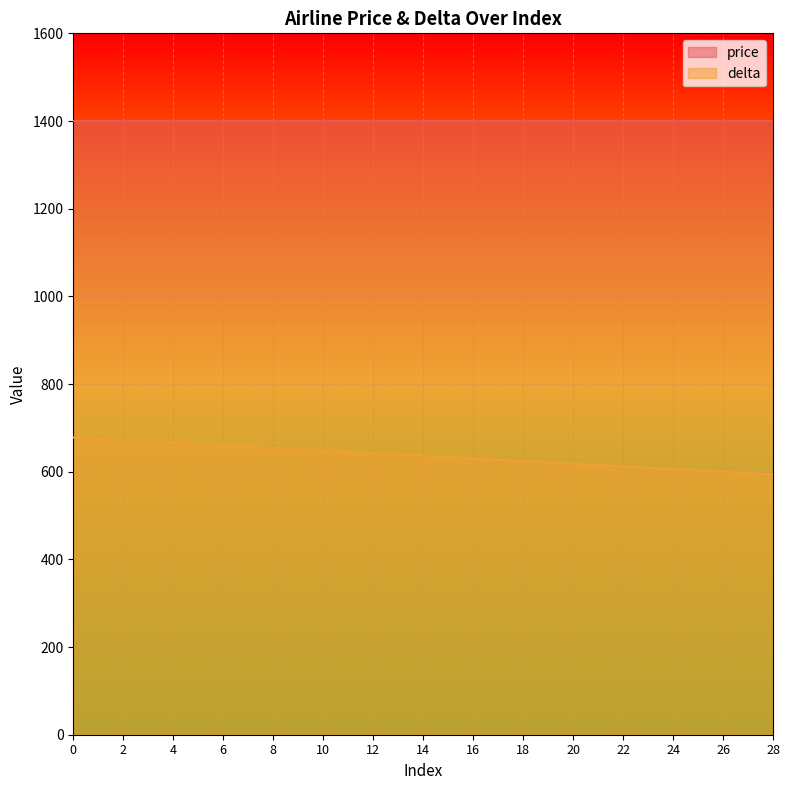

True or false: the data shows 630 at 16.

True